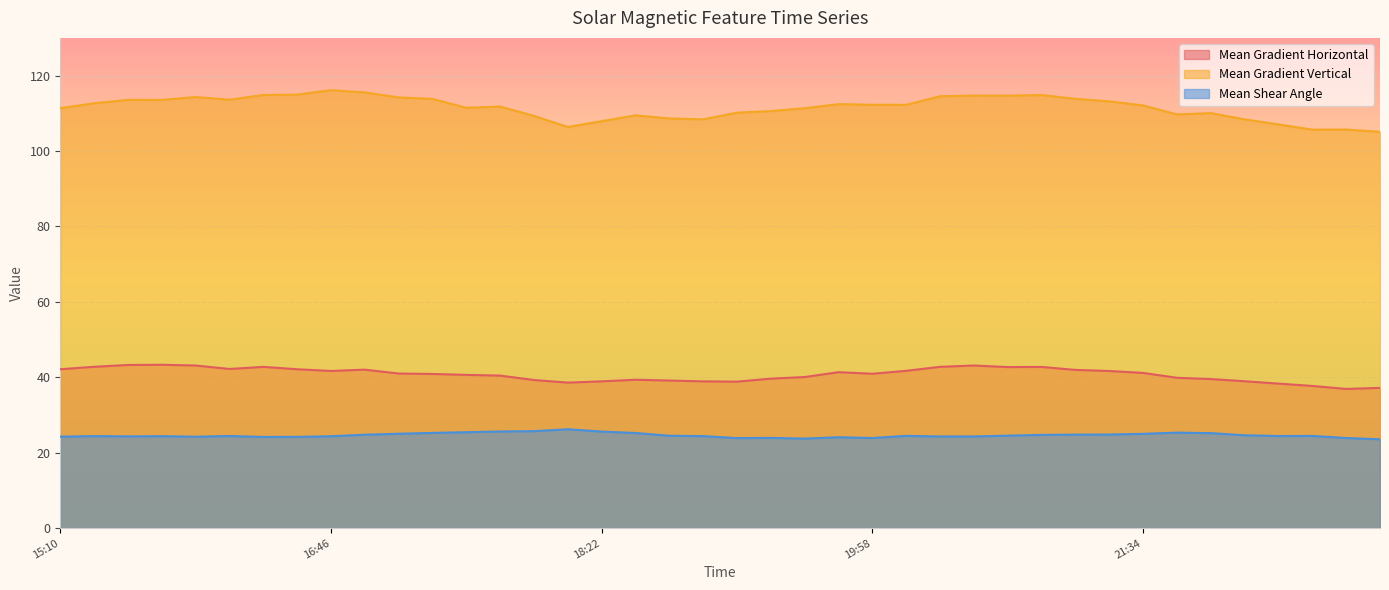

Does the chart display data point markers on the line(s)?

No